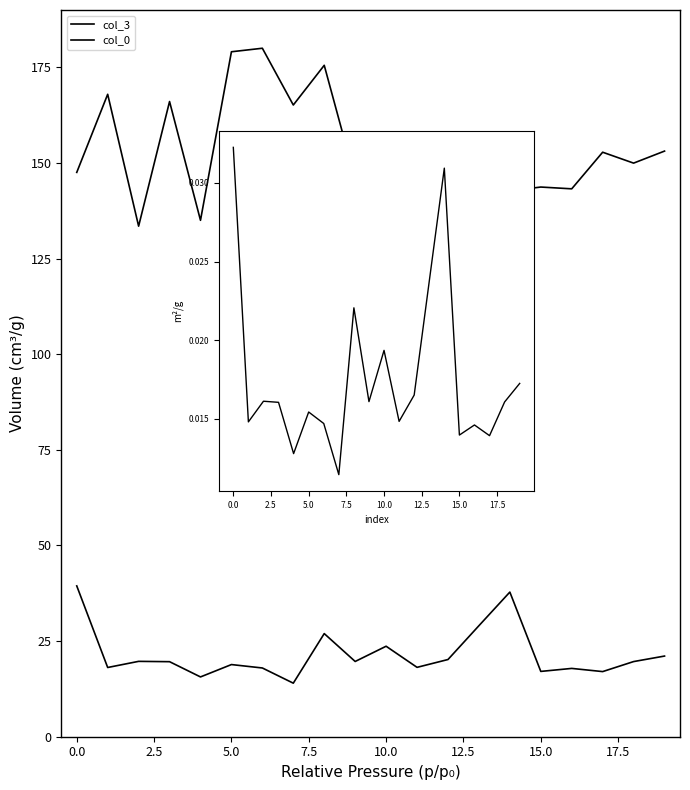

What is the total value across all series at 13?

133.5